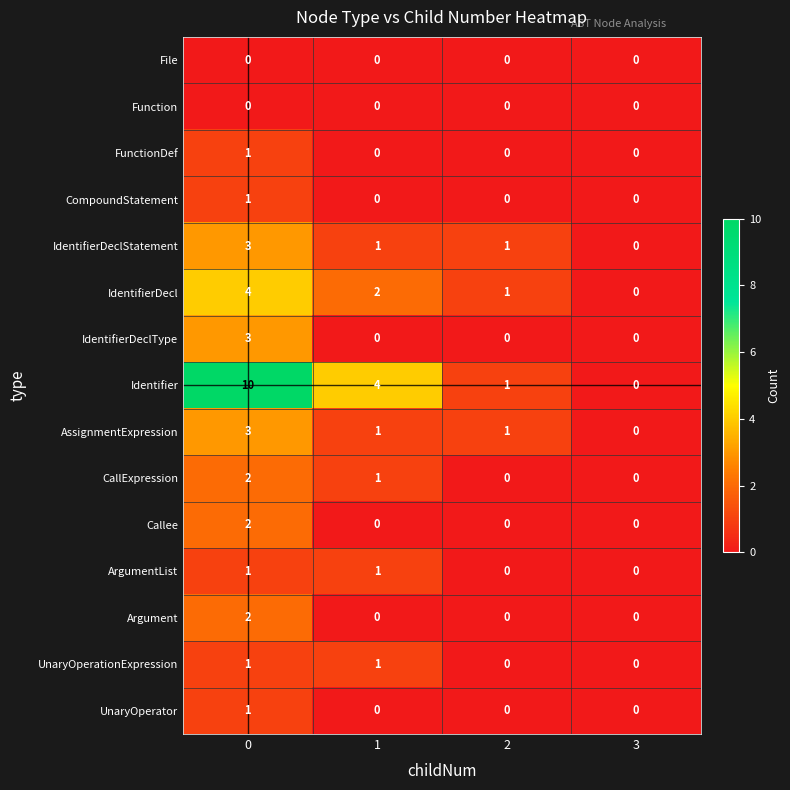

How many IdentifierDecl values are between 1 and 4?

3